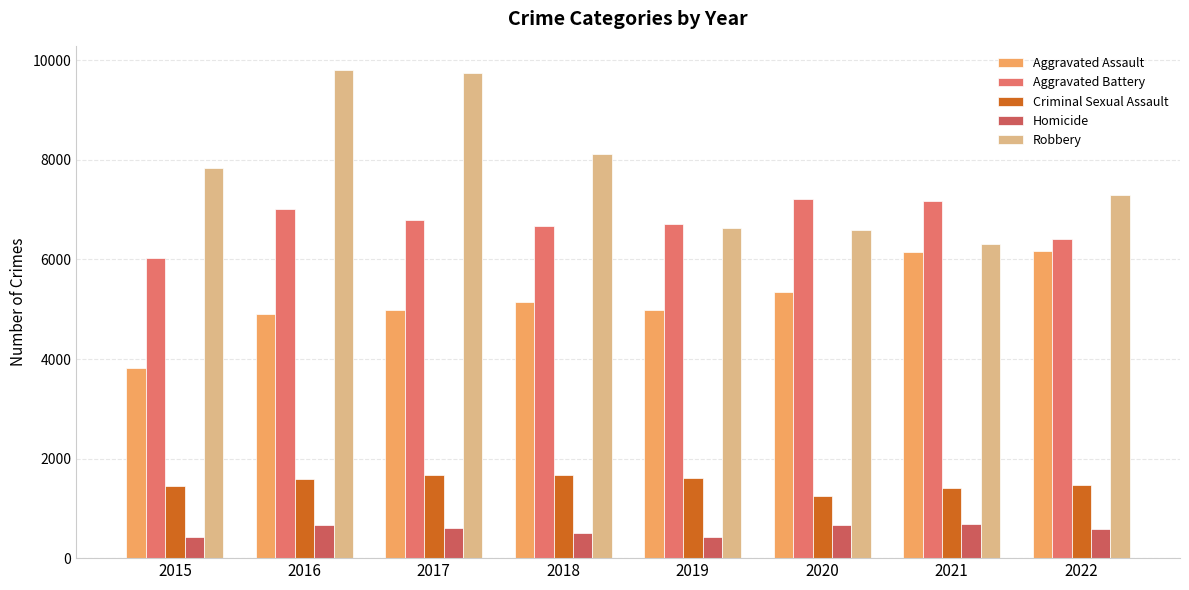

Are the bars horizontal?

No